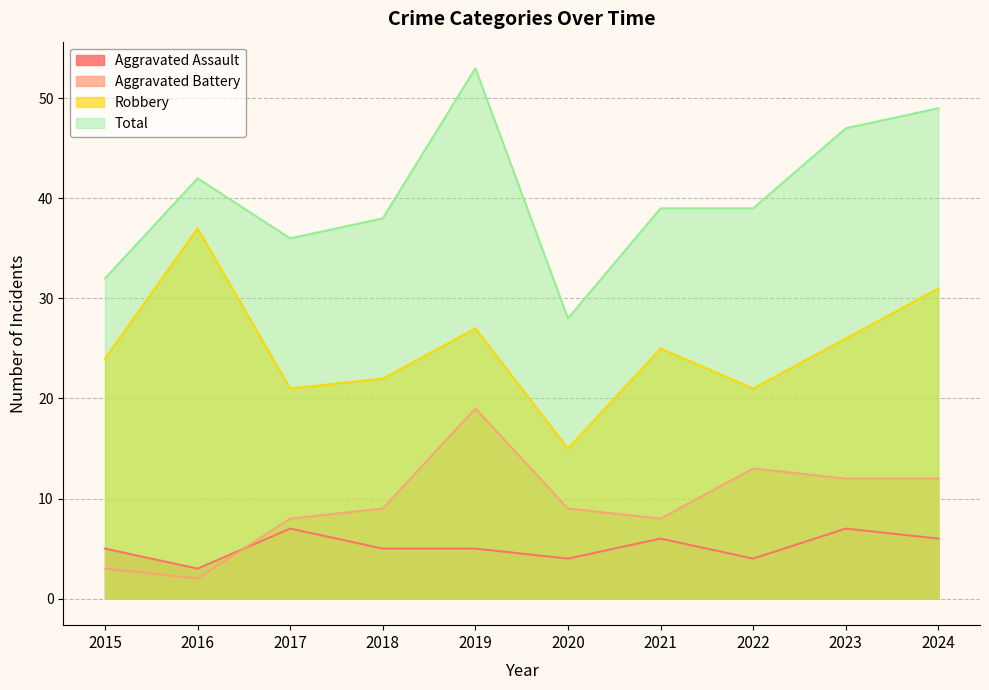

Which series has the largest range (max minus min)?

Total